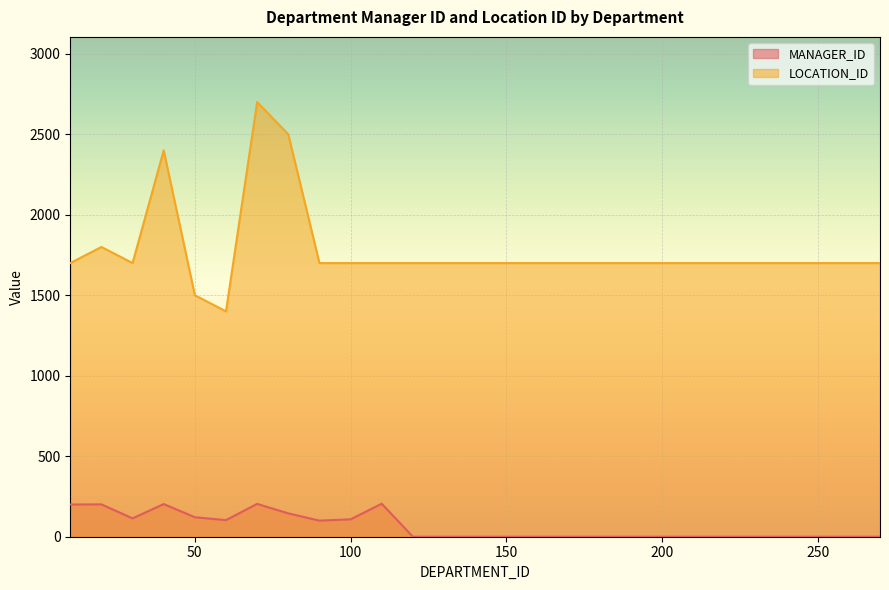

Which series has the largest range (max minus min)?

LOCATION_ID